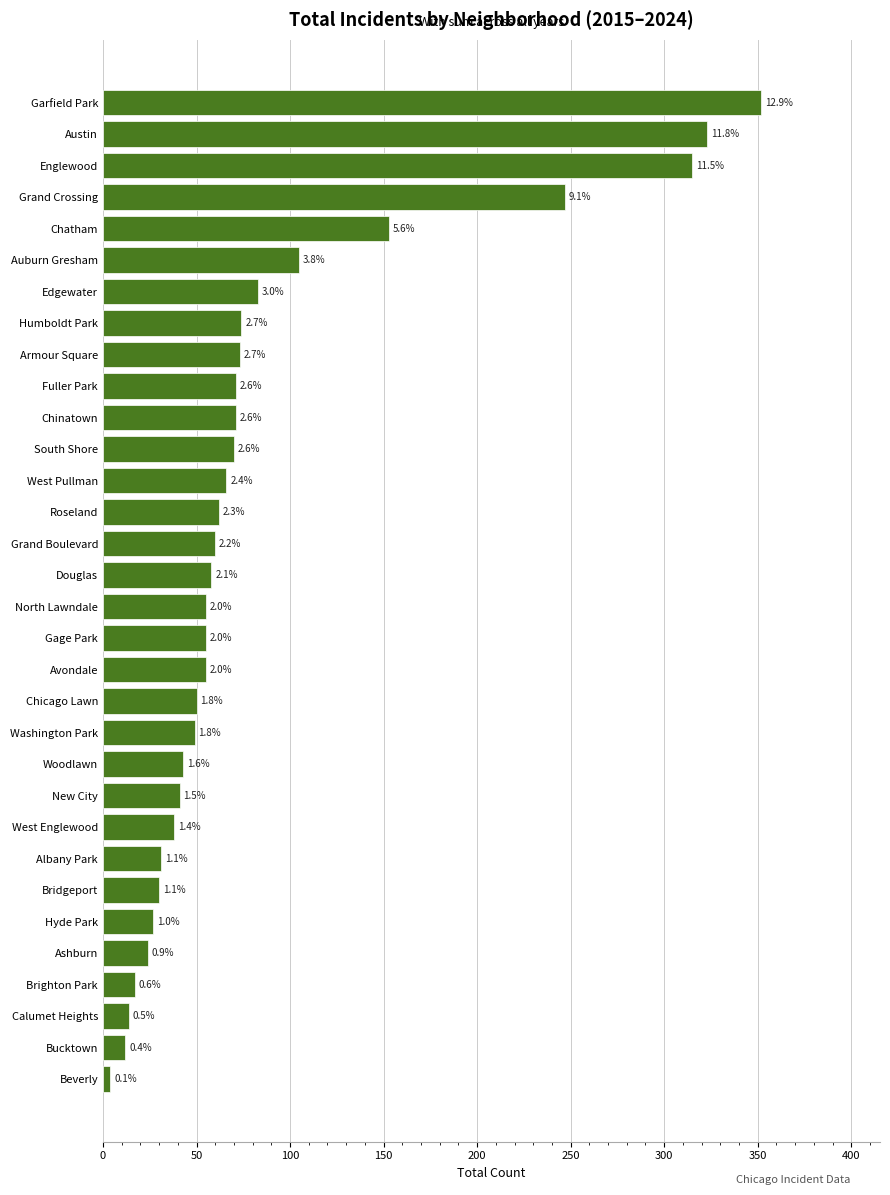

Are the bars horizontal?

Yes